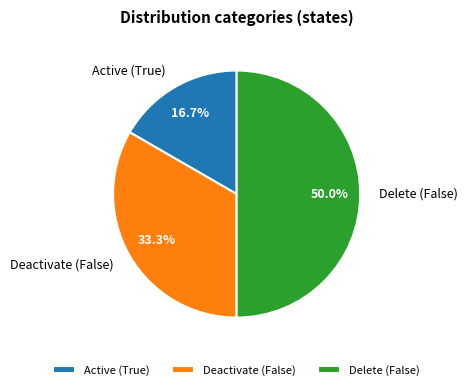

Which has a higher value, Active (True) or Delete (False)?

Delete (False)